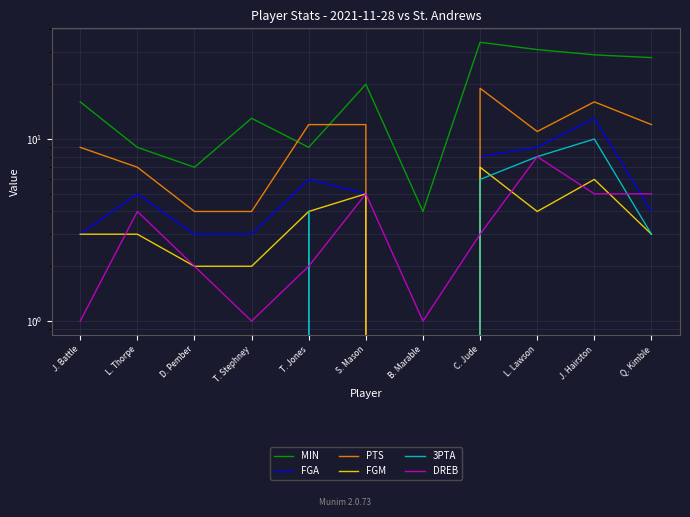

How many distinct data groups are displayed?

6